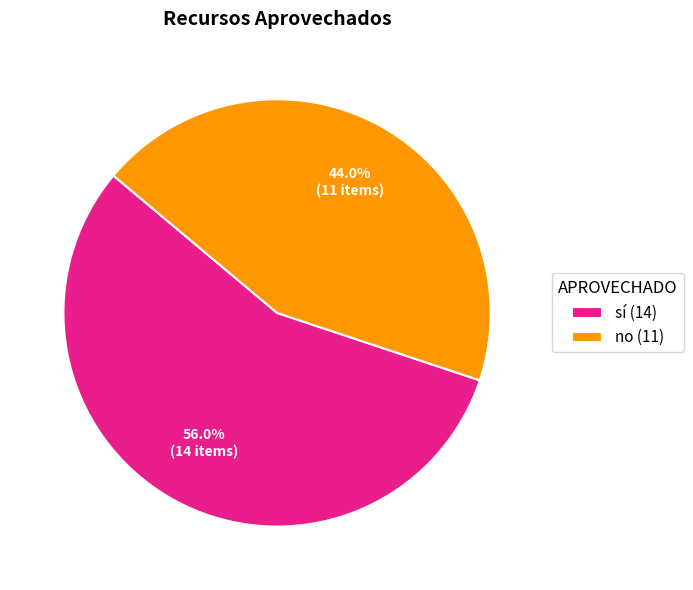

To the nearest percent, what percentage of the pie is sí?

56%